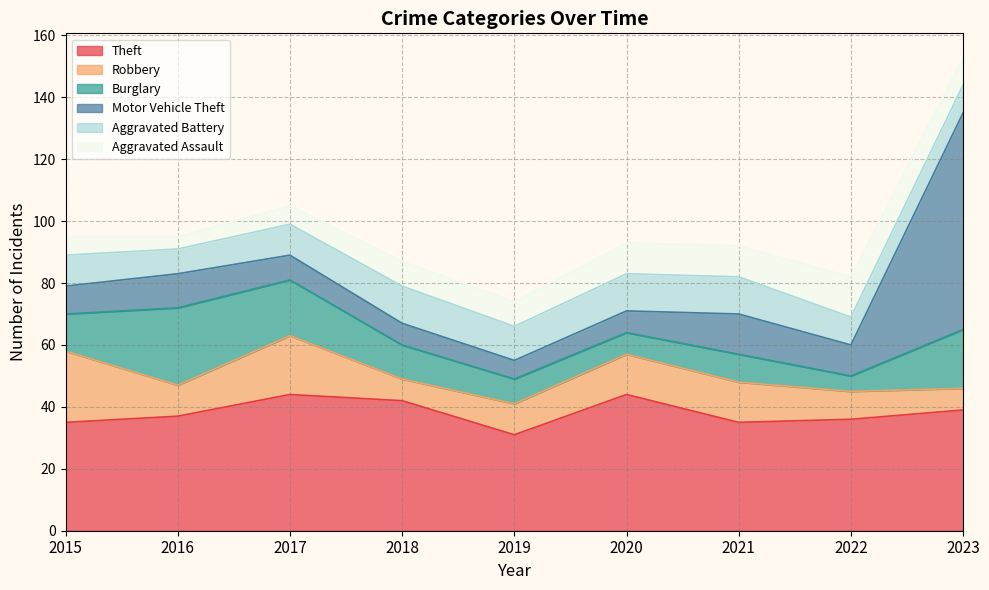

What is the minimum value shown in the chart?

4